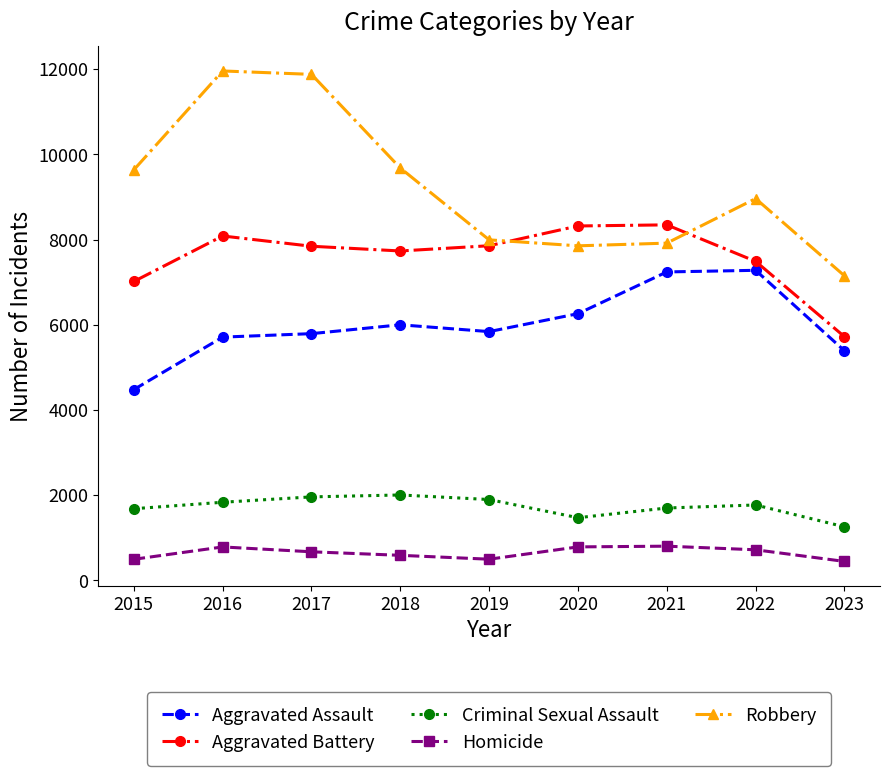

True or false: Aggravated Assault and Robbery cross at least once.

False